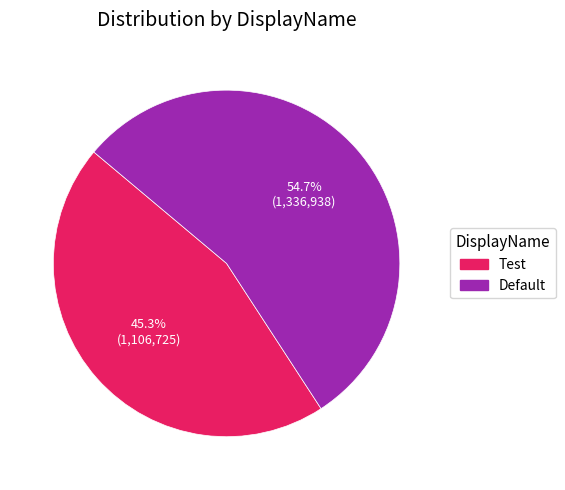

What is the largest slice in the pie chart?

Default